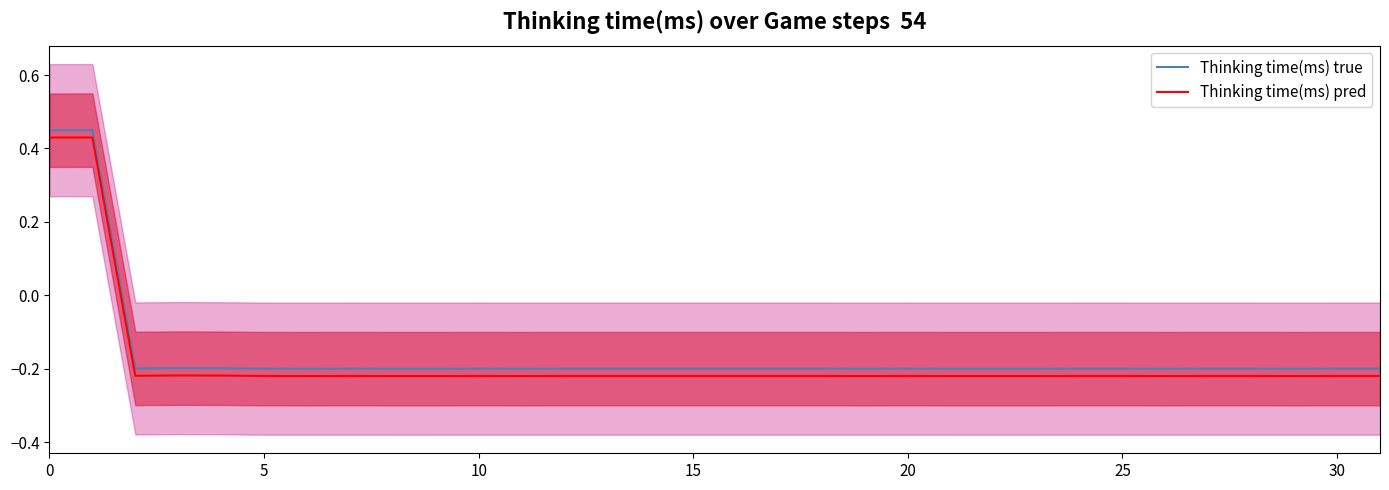

True or false: Thinking time(ms) true and Thinking time(ms) pred cross at least once.

False